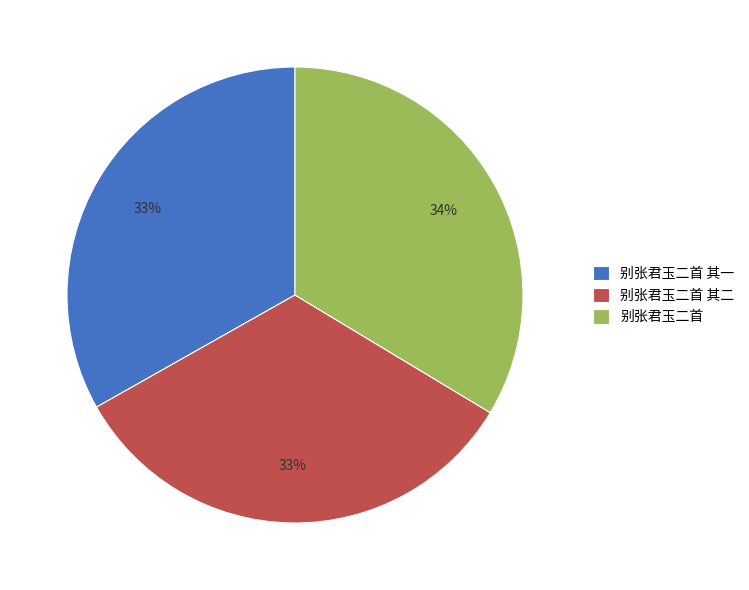

Does any single category account for the majority?

No